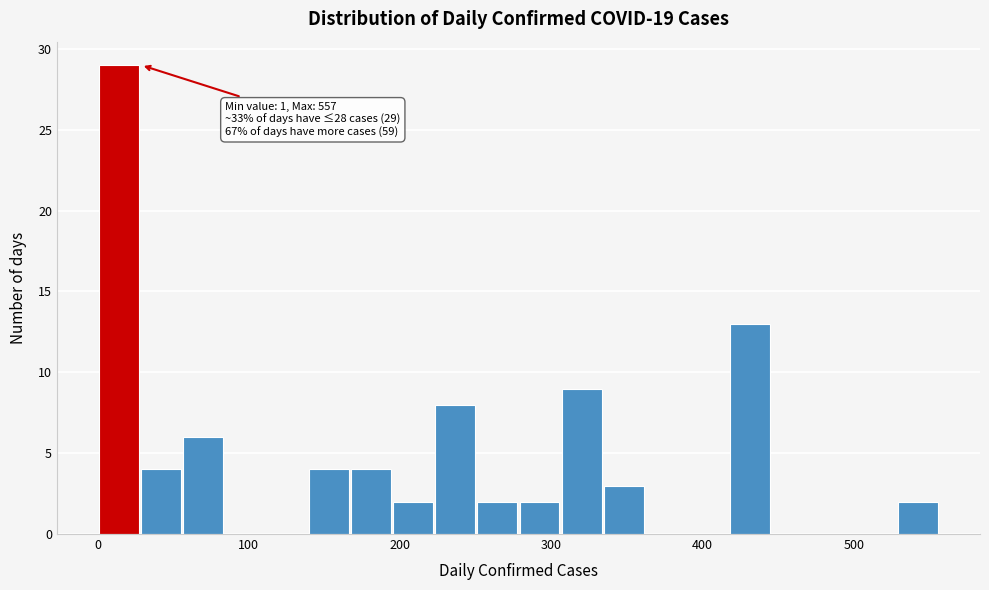

Around what value on the x-axis is the tallest bar? Give the approximate position of its centre, as read against the axis.

10